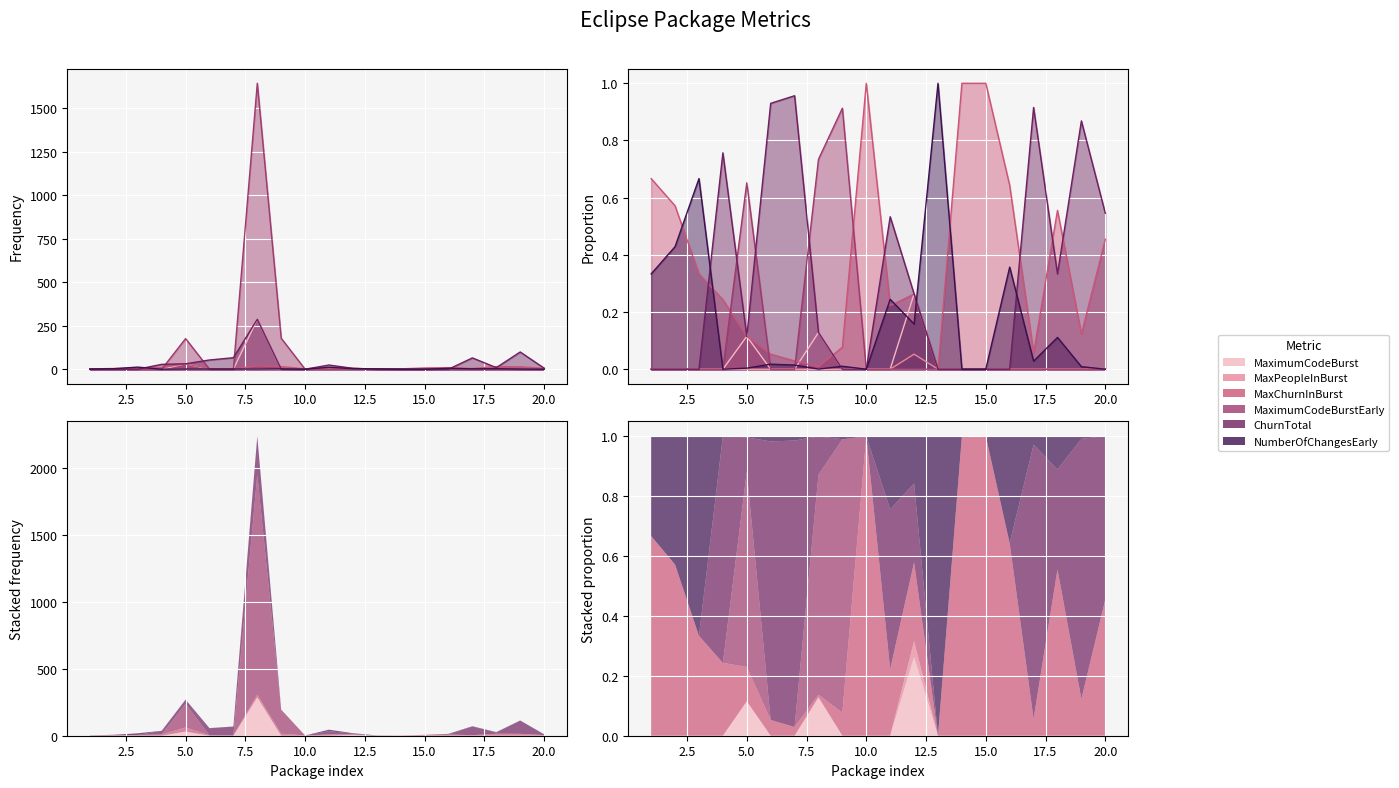

What is the difference between the MaxChurnInBurst values at 17 and 4?

5